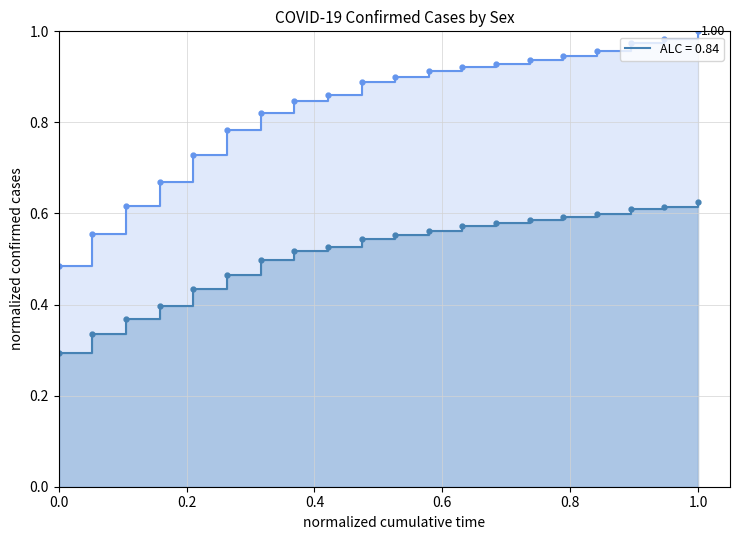

Is it true that male_confirmed equals 0.2 at 2020-03-09?

False